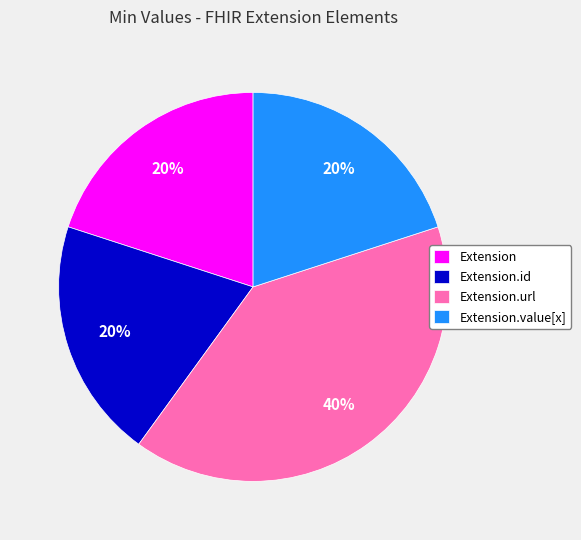

To the nearest percent, what is the combined percentage of Extension and Extension.url?

60%